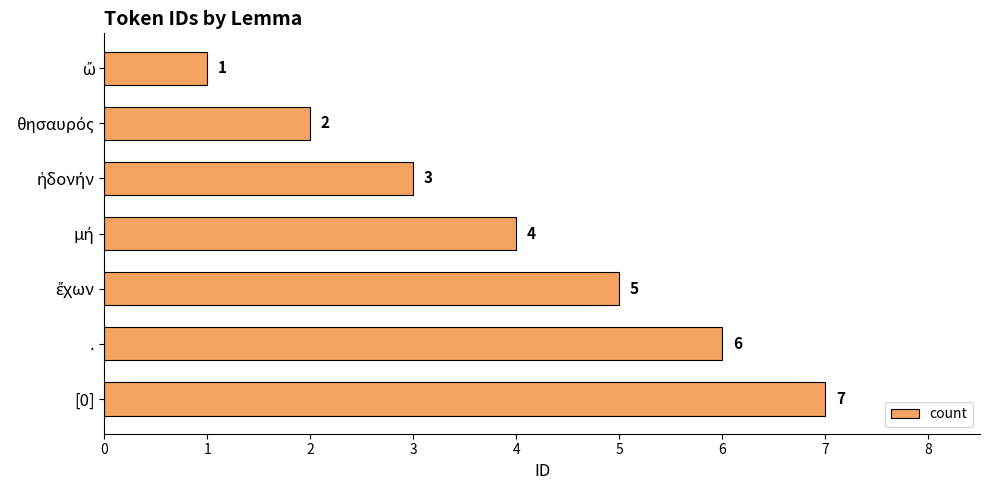

How many data points are less than 4?

3